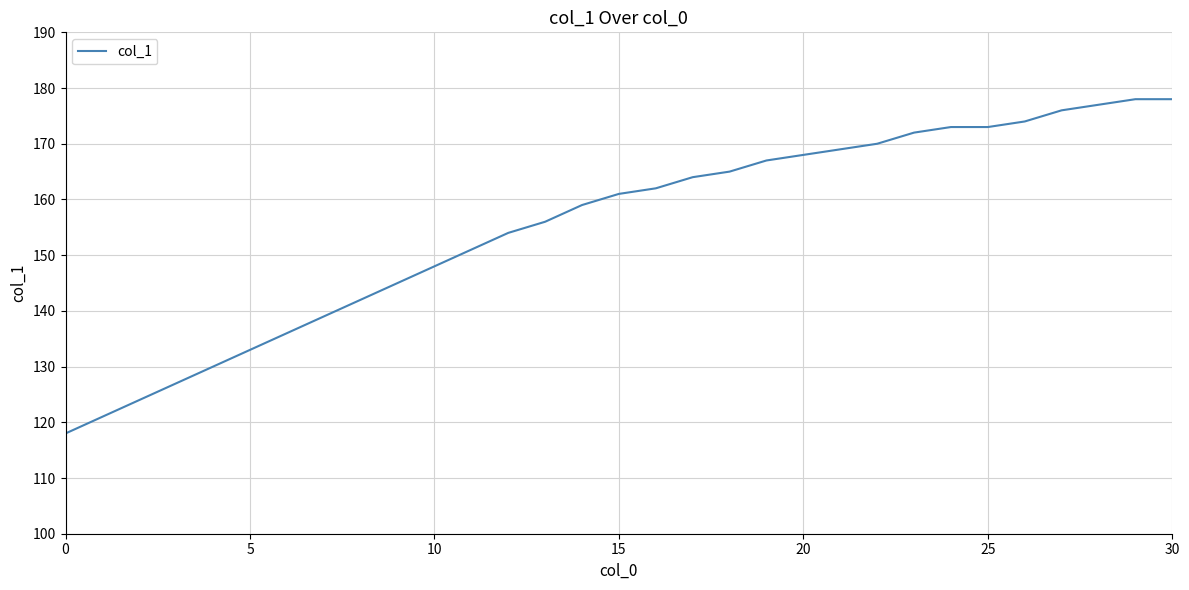

What is the minimum value shown in the chart?

118